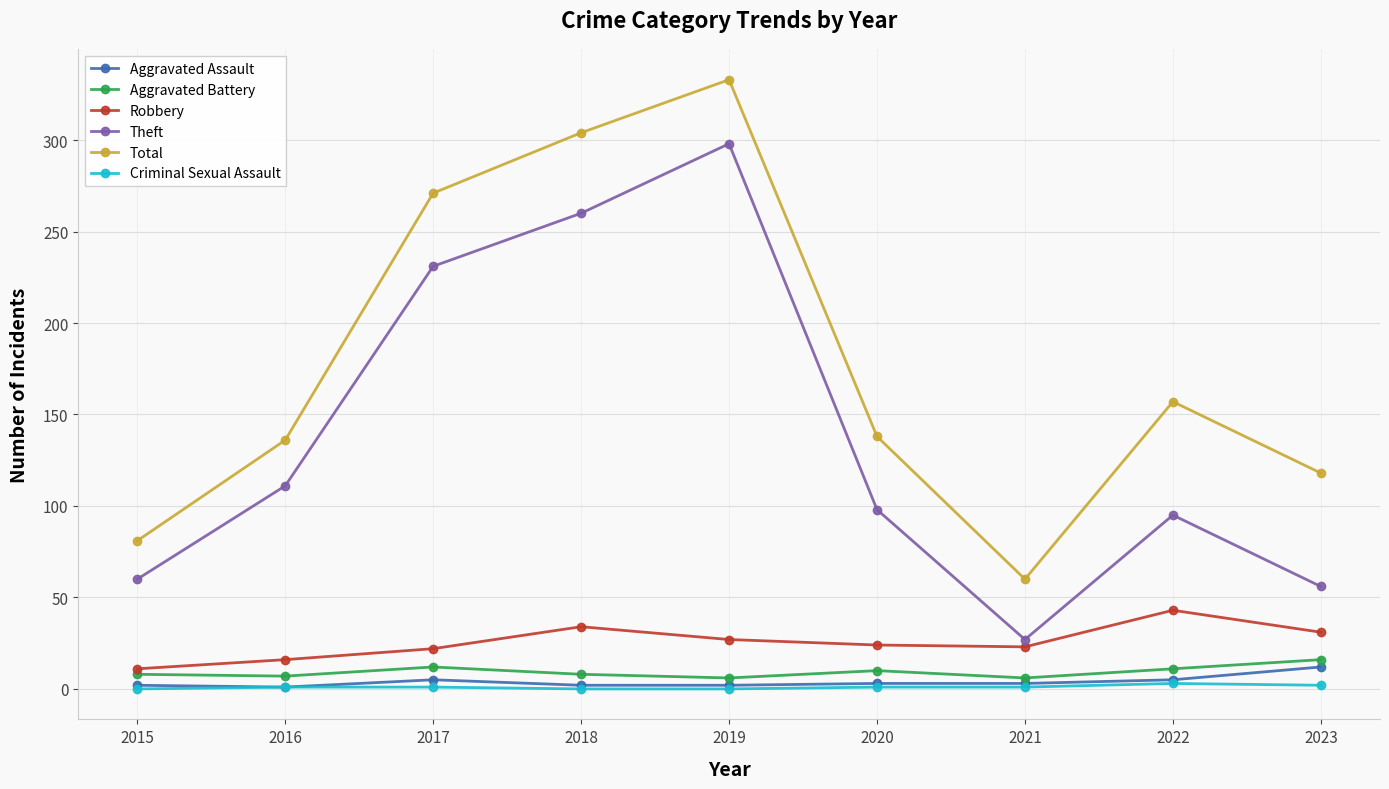

List the series in order of their peak value, lowest first.

Criminal Sexual Assault, Aggravated Assault, Aggravated Battery, Robbery, Theft, Total